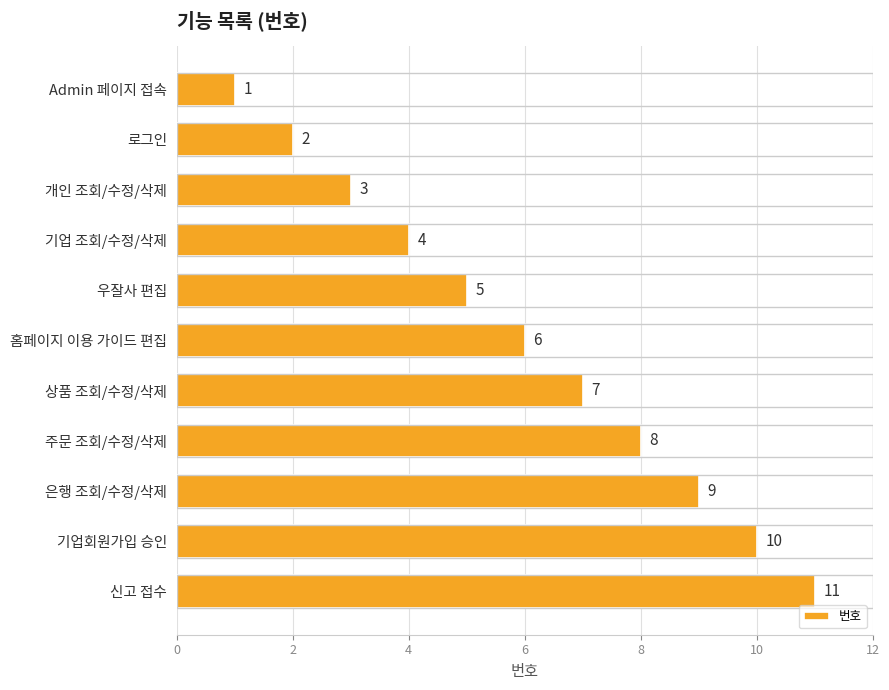

How many categories are shown in the chart?

11